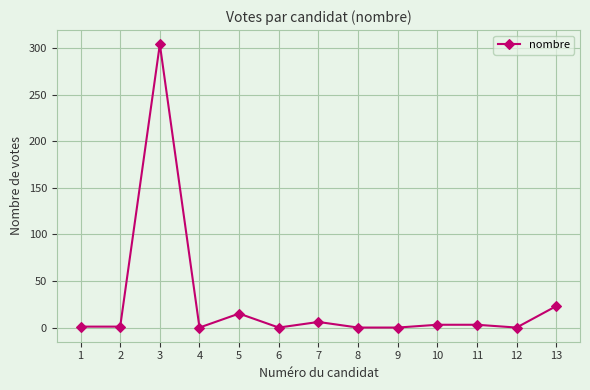

What is the greatest value displayed?

304